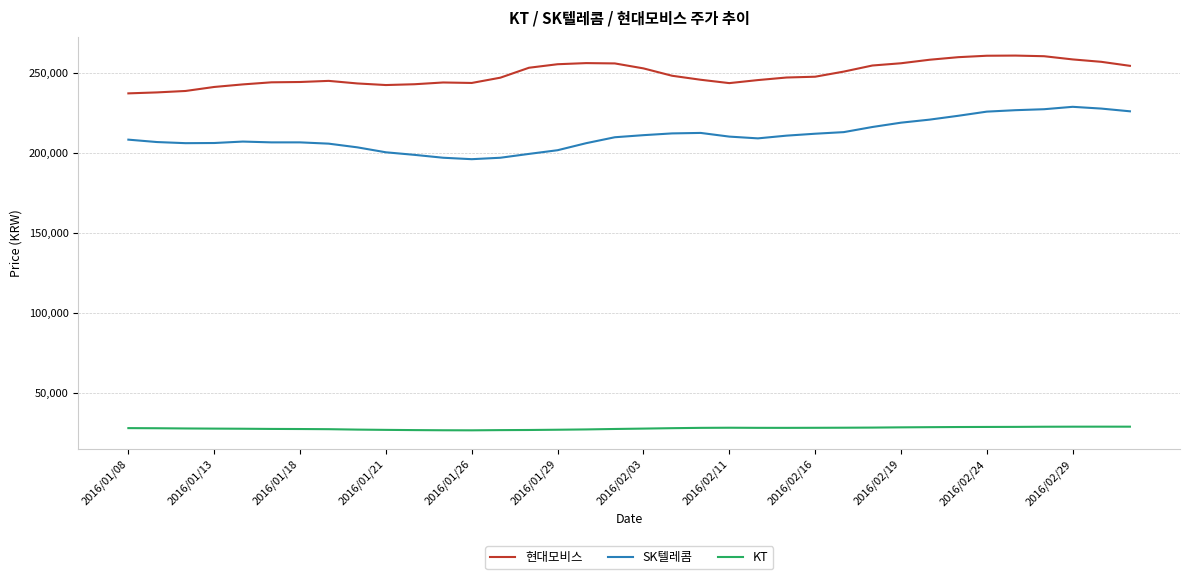

True or false: SK텔레콤 and 현대모비스 intersect in this chart.

False